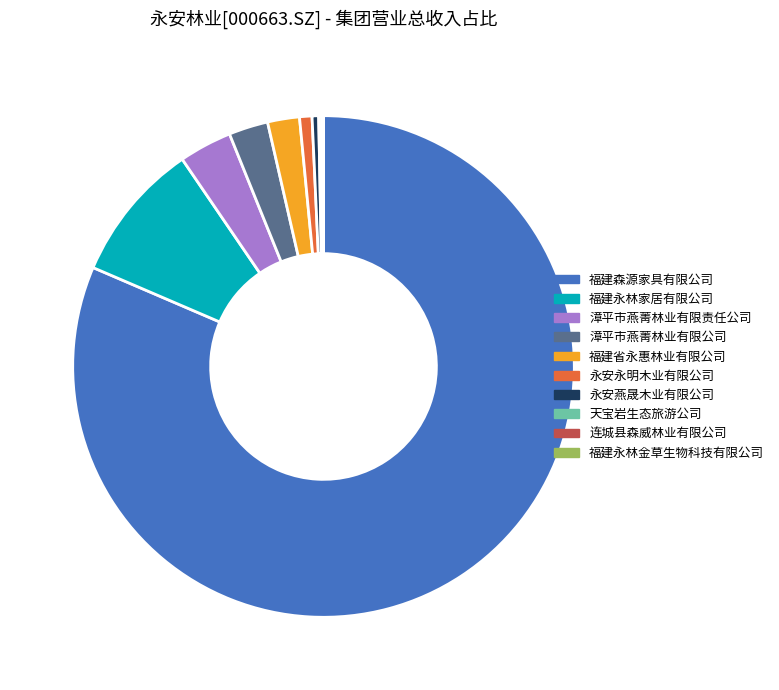

Combined, do 漳平市燕菁林业有限责任公司 and 福建永林家居有限公司 account for over 50%?

No